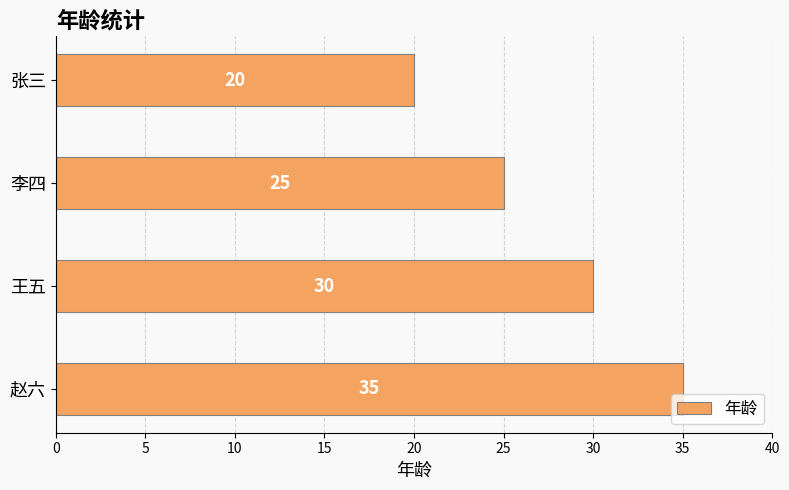

What is the average value?

28